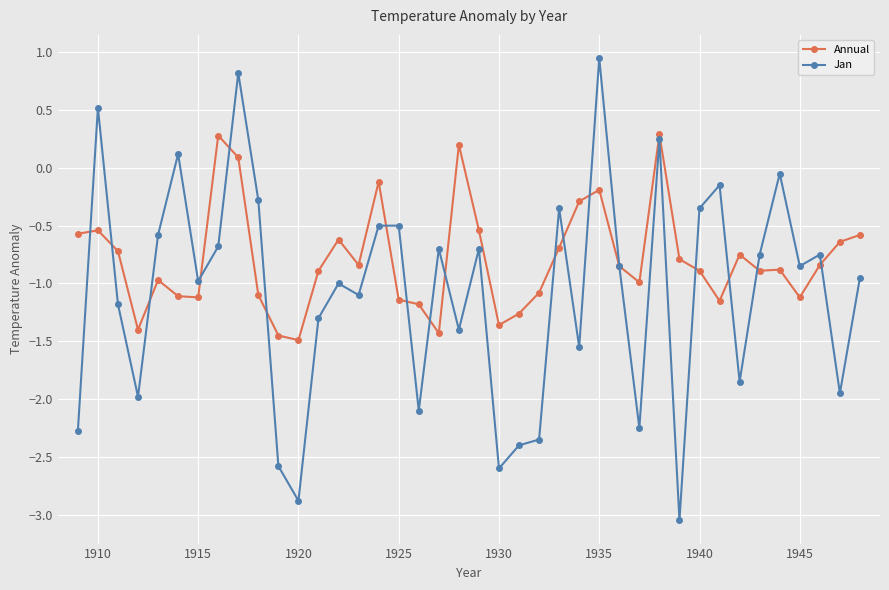

True or false: Annual and Jan cross at least once.

True